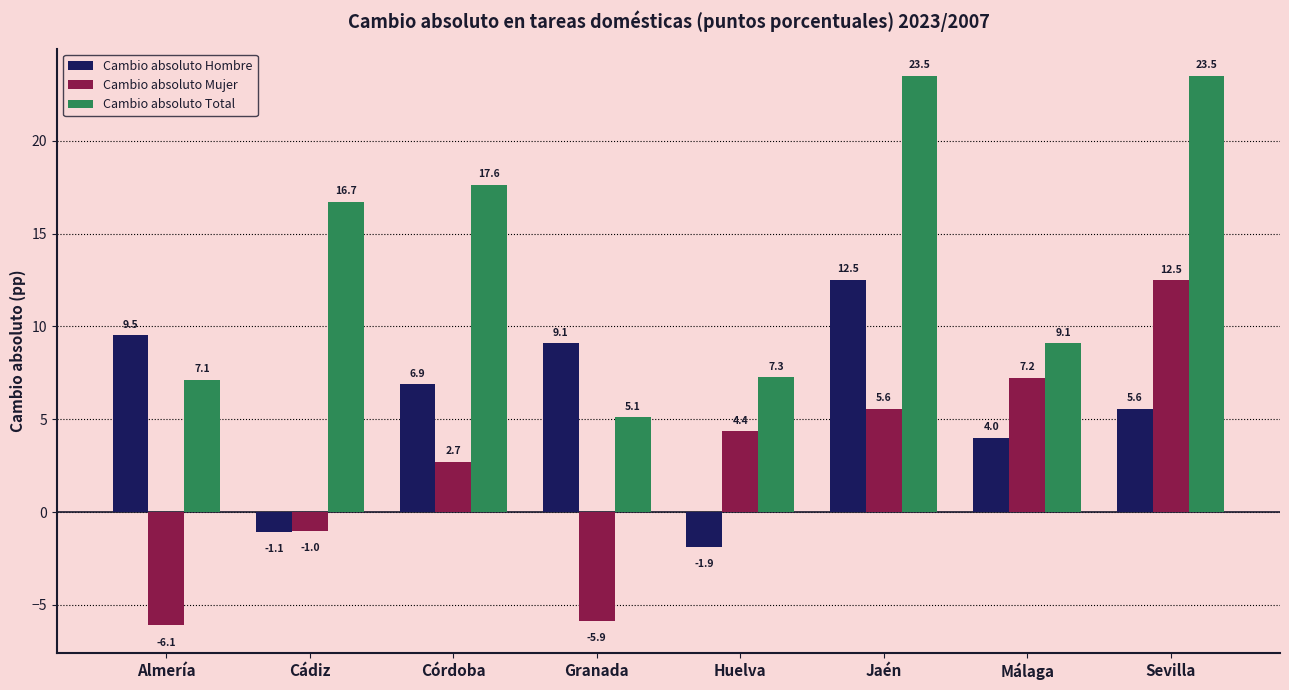

True or false: Cambio absoluto Total has a value of 5.1 at Granada.

True